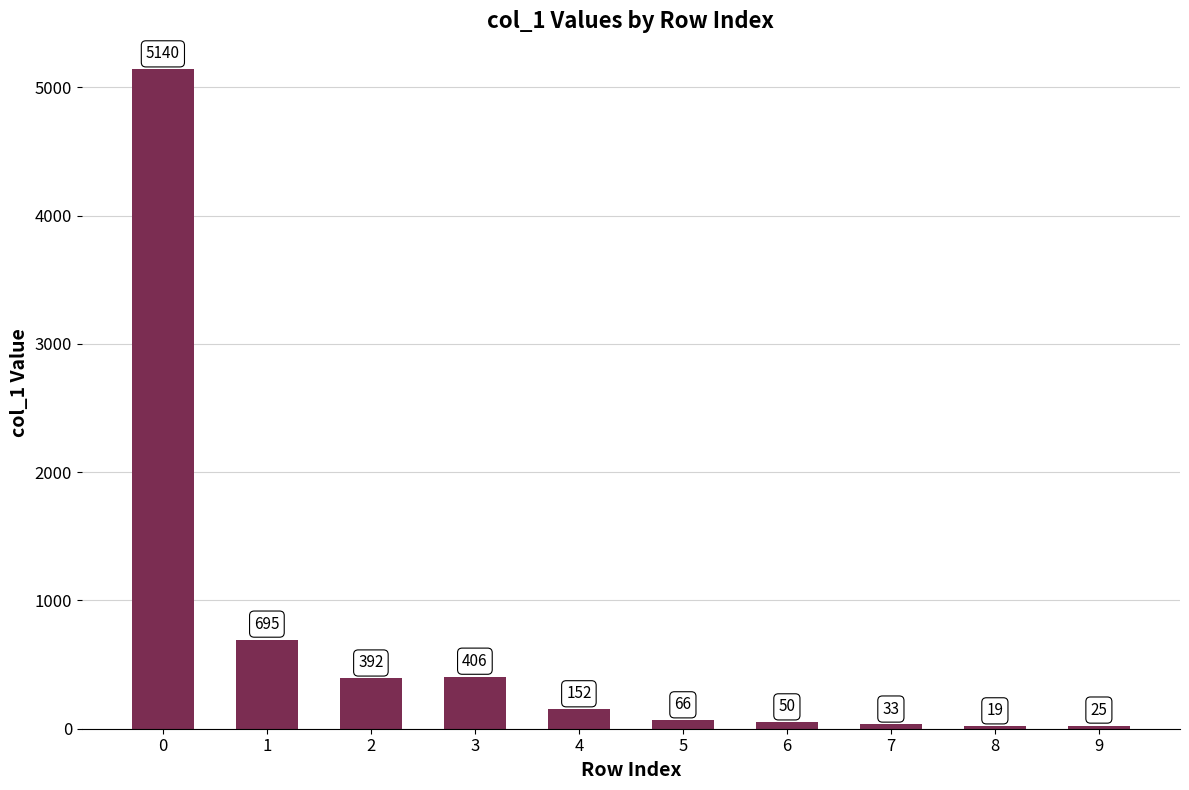

What is the value of the 1st bar from the left?

5140